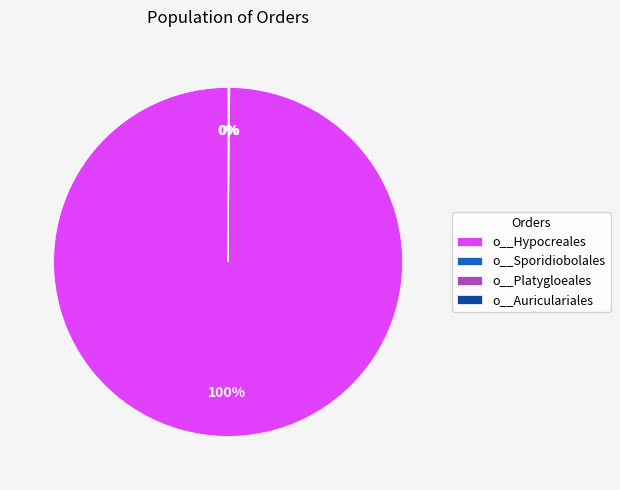

To the nearest percent, what is the average slice percentage?

25%